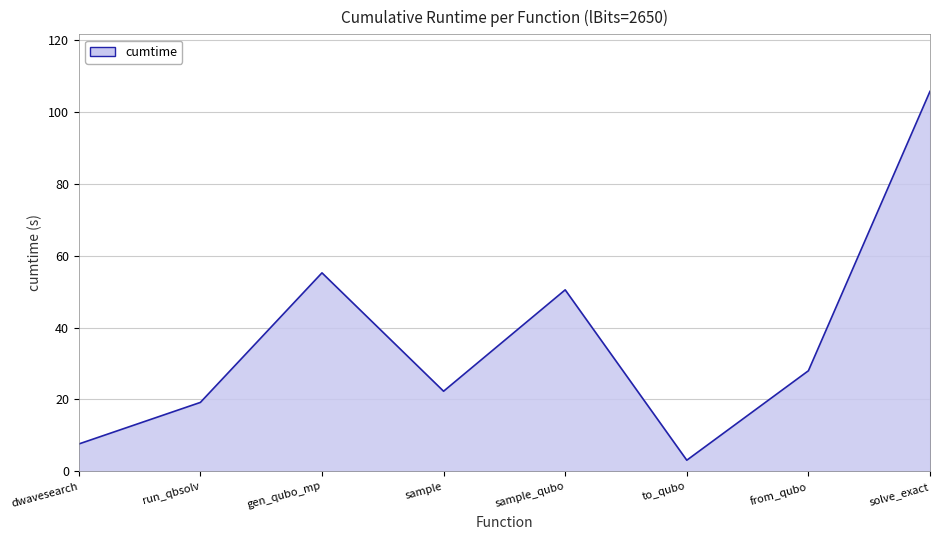

How many values are below 27?

4